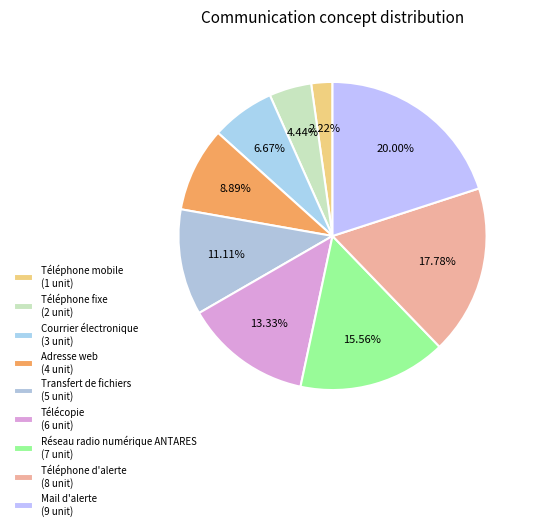

Which has a higher value, Téléphone d'alerte or Télécopie?

Téléphone d'alerte